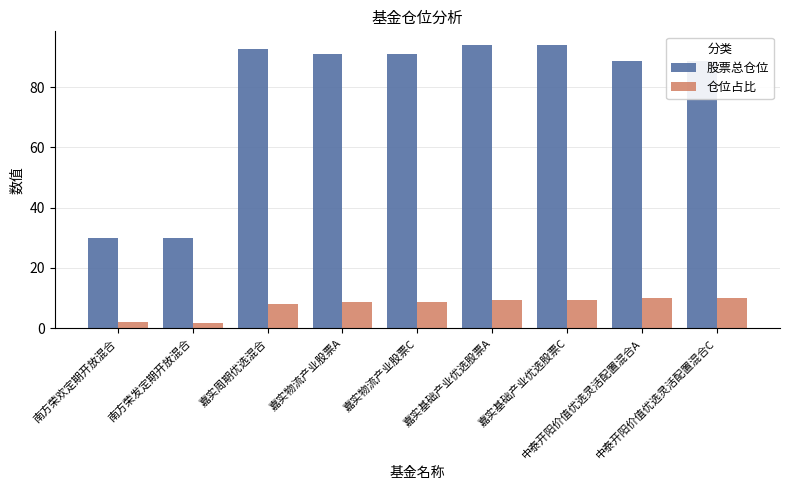

At how many categories does at least one series exceed 65?

7